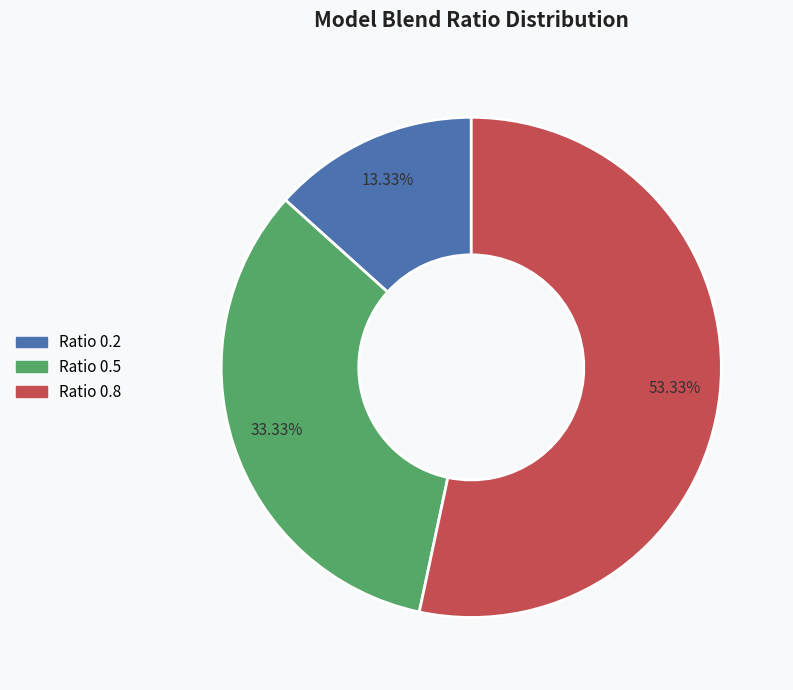

Rank the categories by value from highest to lowest.

Ratio 0.8, Ratio 0.5, Ratio 0.2